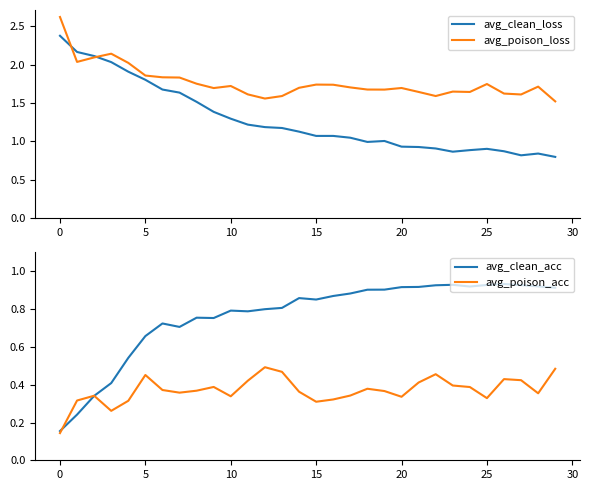

The value of avg_clean_acc at 29 is 0.9. True or false?

True